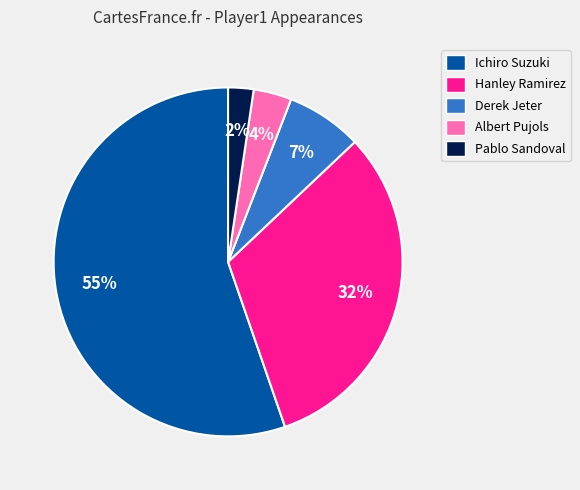

To the nearest percent, what is the average slice percentage?

20%